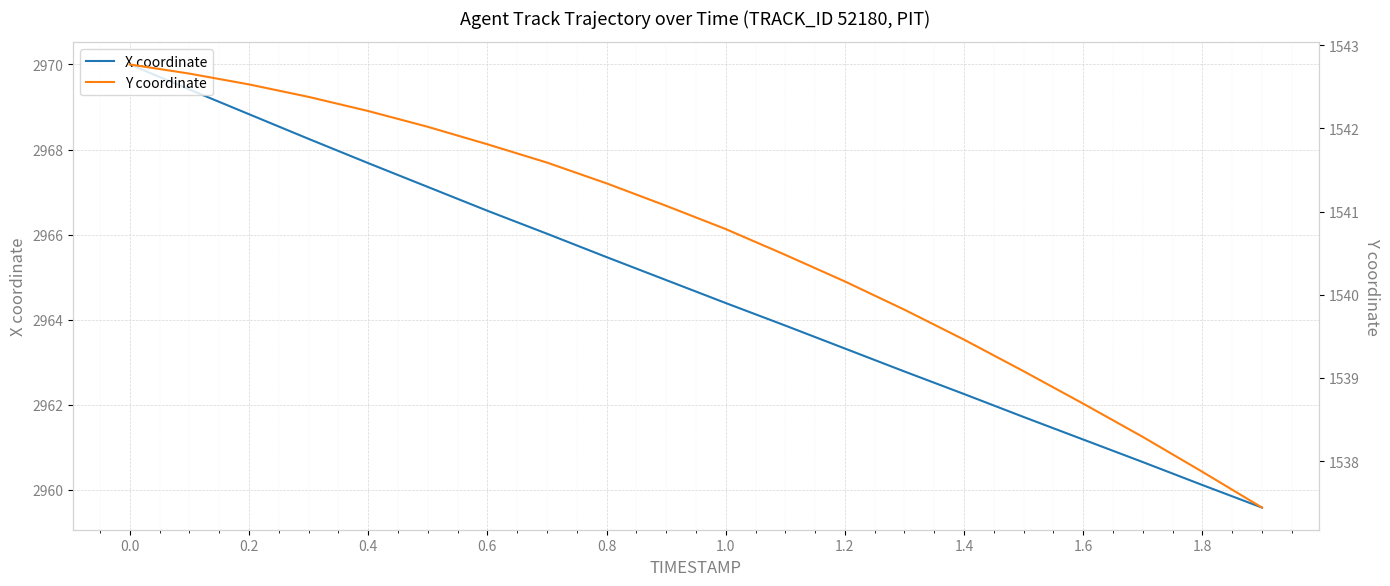

How many data points in X coordinate are above 2964?

11